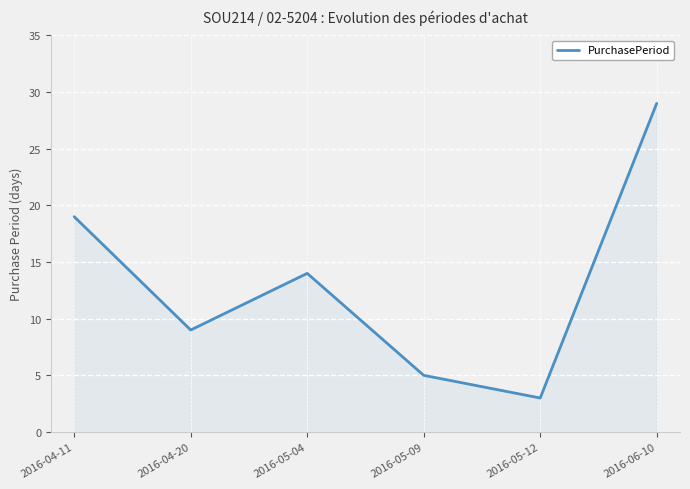

How many lines are shown in the chart?

1